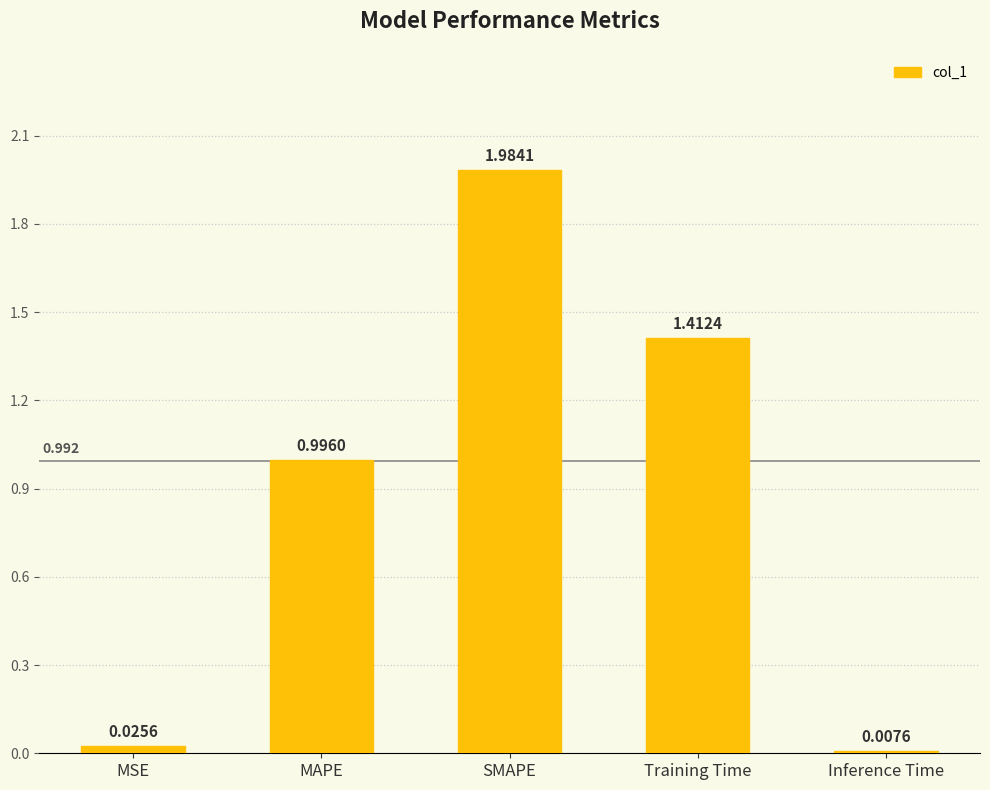

Which category has the highest value across all series?

SMAPE